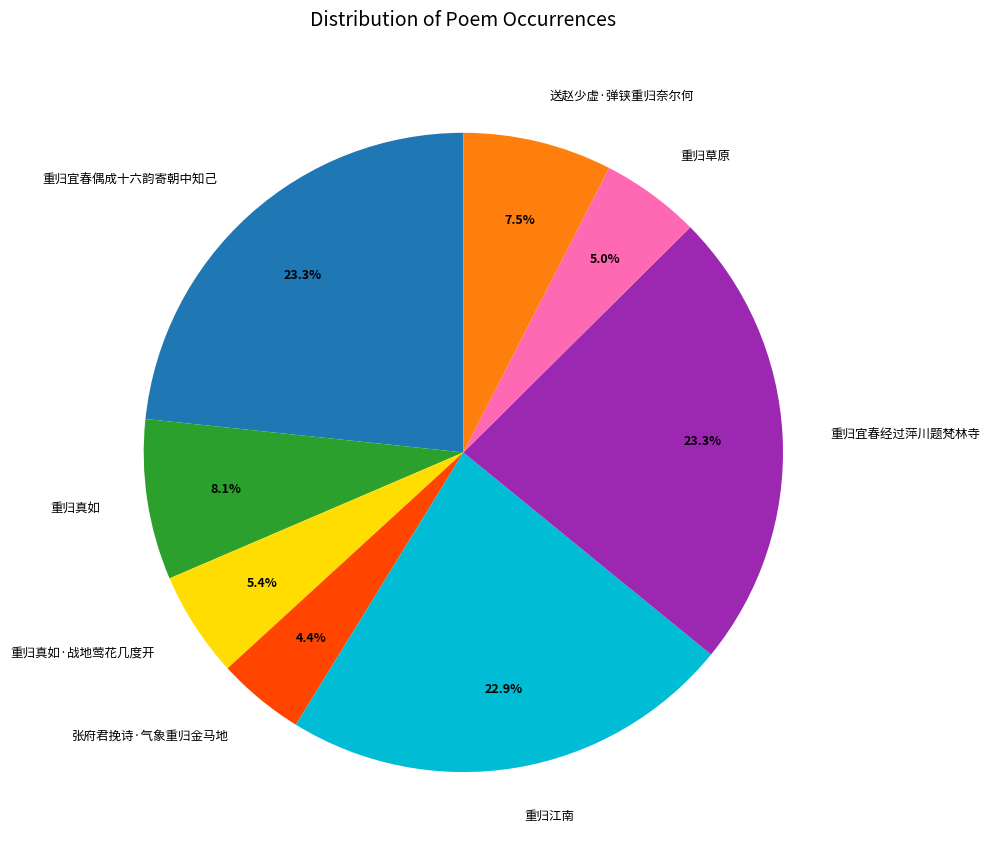

To the nearest percent, what is the combined percentage of 重归宜春经过萍川题梵林寺 and 张府君挽诗·气象重归金马地?

28%